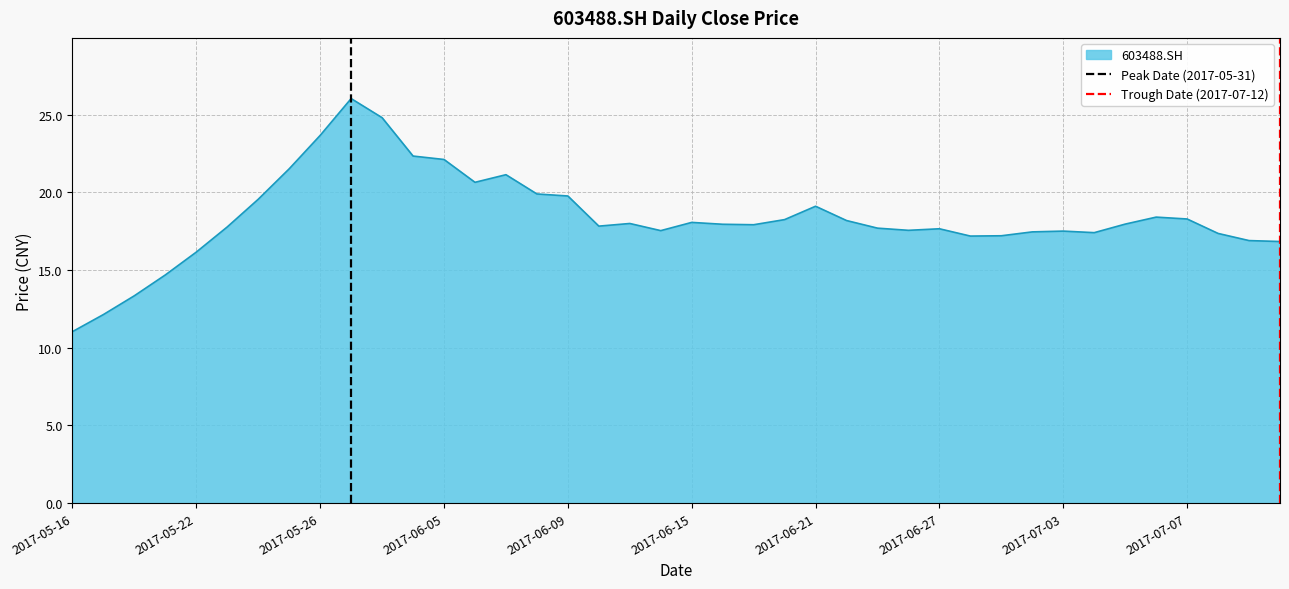

Is it true that 603488.SH equals 28.1 at 2017-06-09?

False